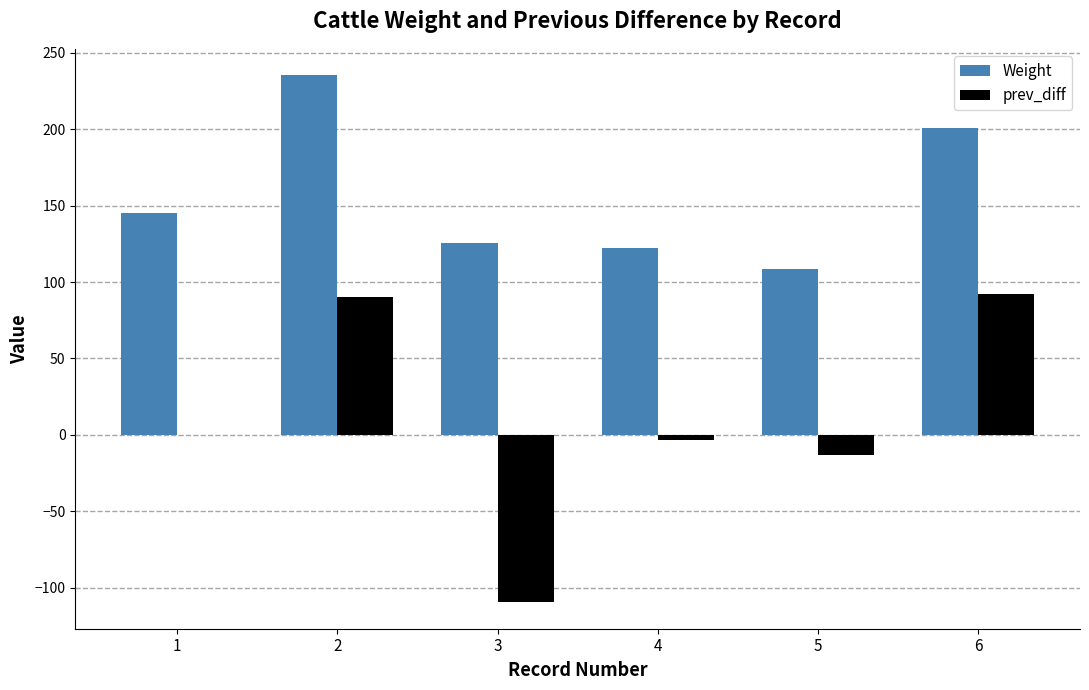

What is the difference between the Weight values at 2 and 4?

113.3